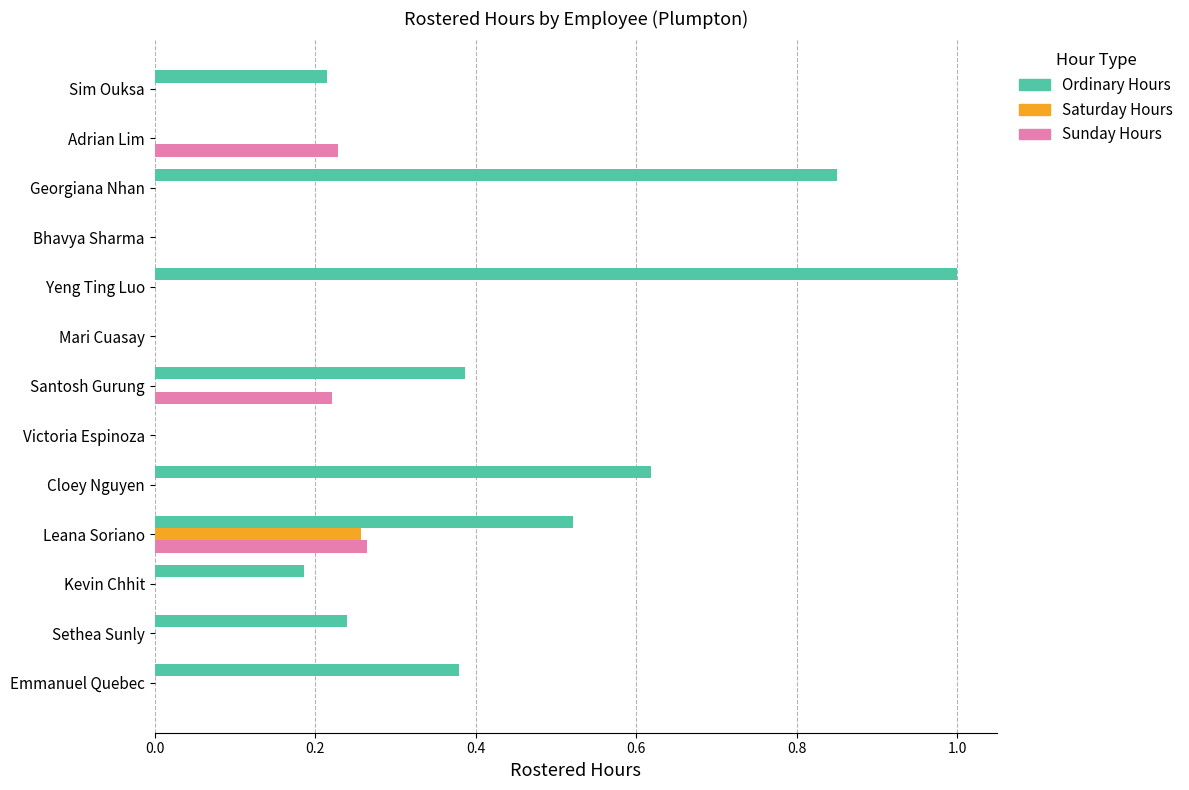

Is the value of Saturday Hours at Leana Soriano greater than the value of Sunday Hours at Georgiana Nhan?

Yes